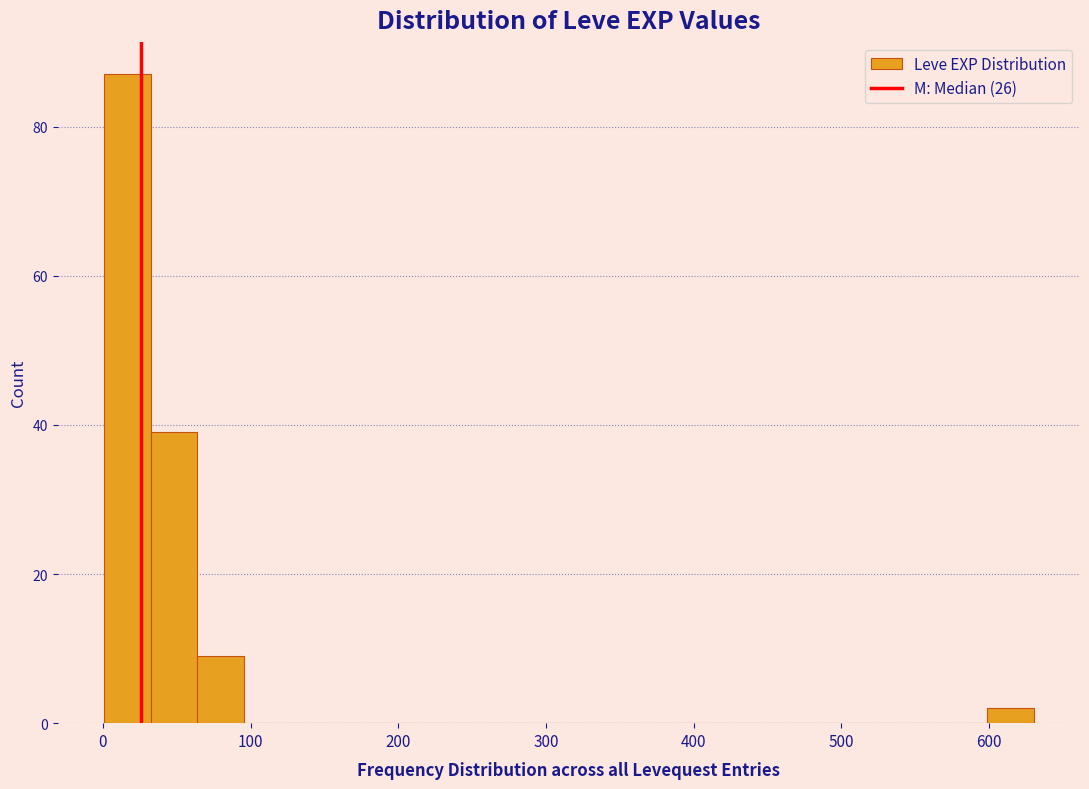

Around what value on the x-axis is the tallest bar? Give the approximate position of its centre, as read against the axis.

20